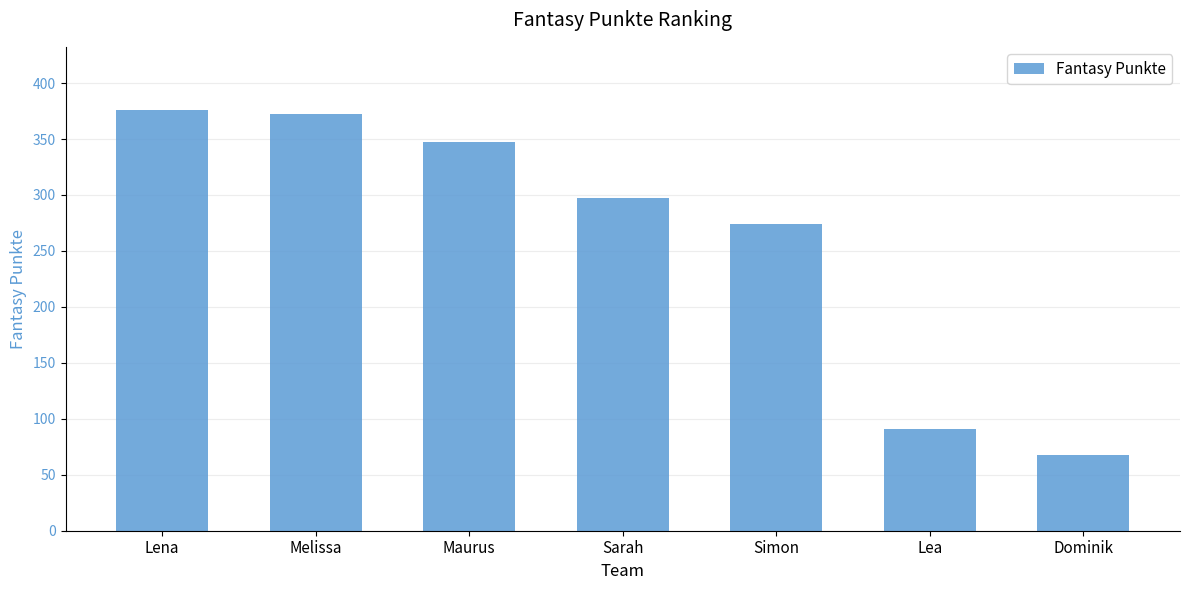

Rank the categories by value from lowest to highest.

Dominik, Lea, Simon, Sarah, Maurus, Melissa, Lena